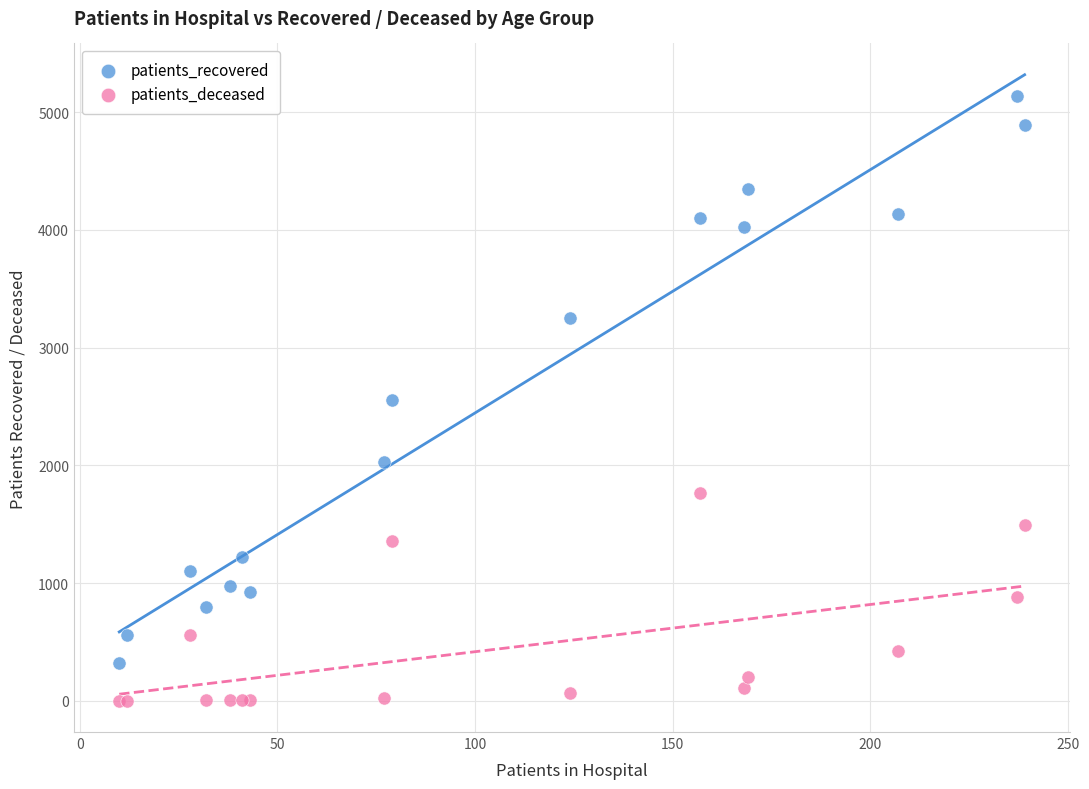

In the patients_recovered series, what Y value is closest to 2733?

2559